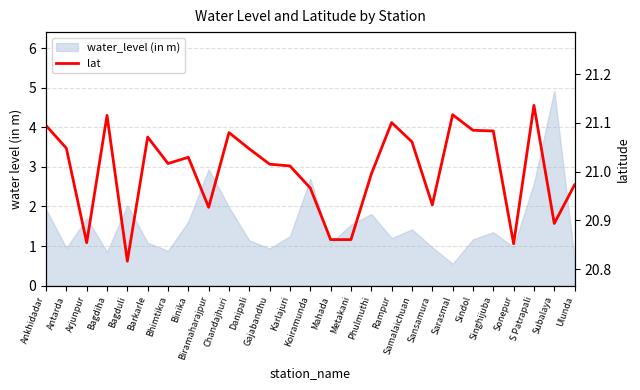

How many data points are above 21?

16